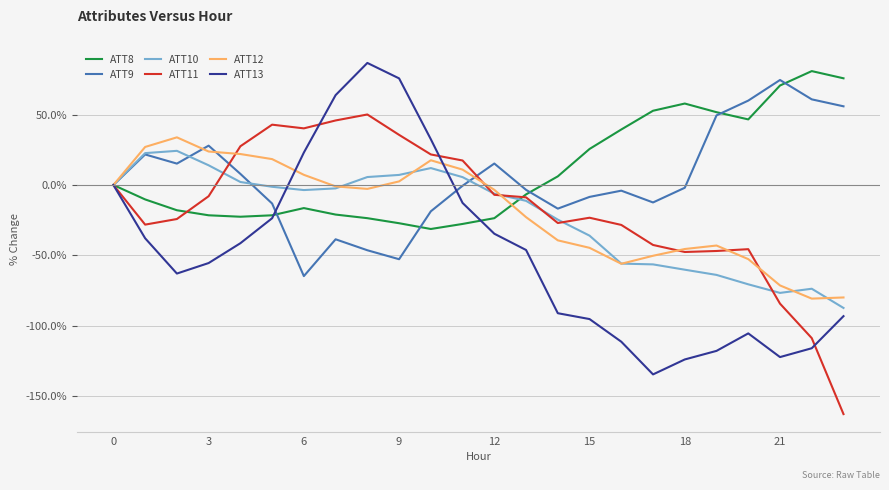

What is the minimum value shown in the chart?

-162.9